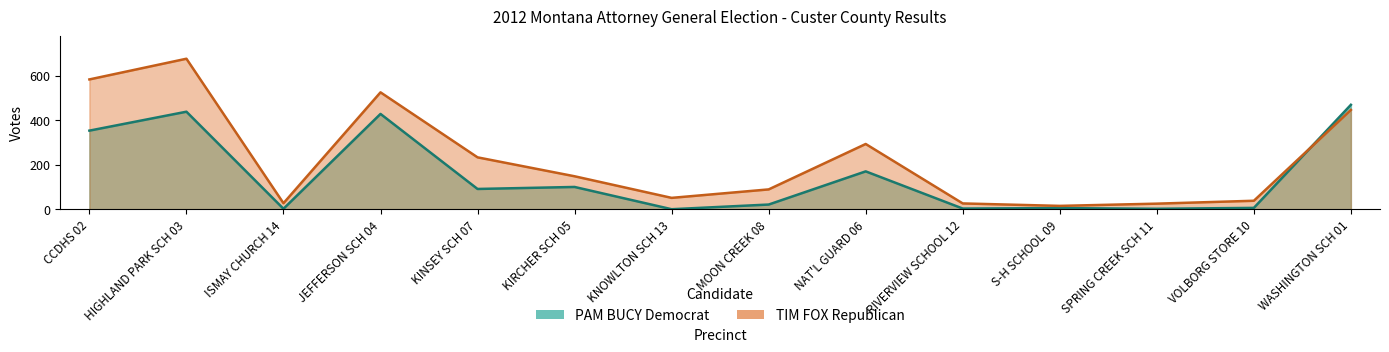

Is the value of TIM FOX Republican at ISMAY CHURCH 14 greater than the value of PAM BUCY Democrat at KINSEY SCH 07?

No